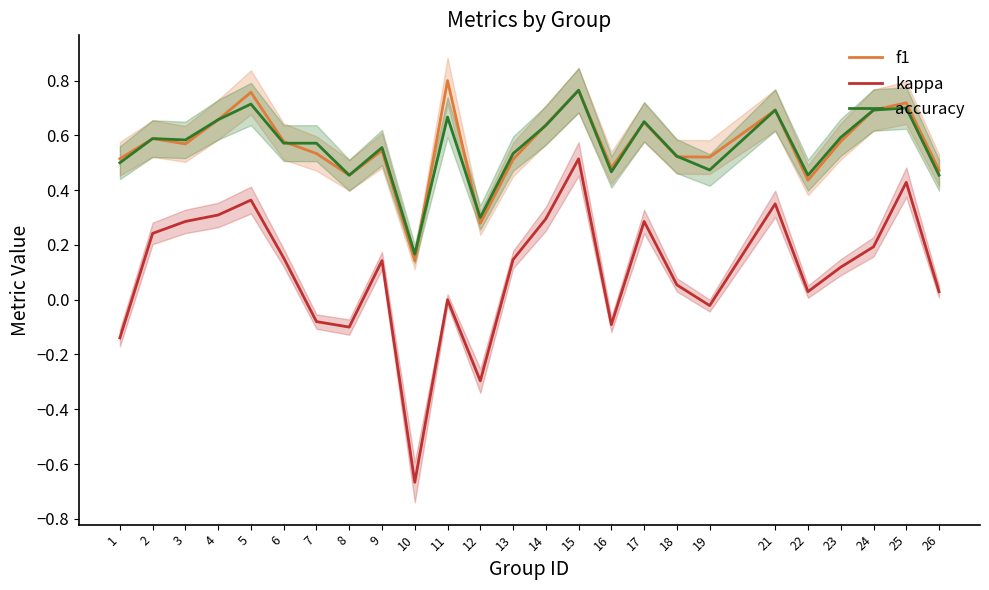

At which category does kappa reach its first local peak?

5